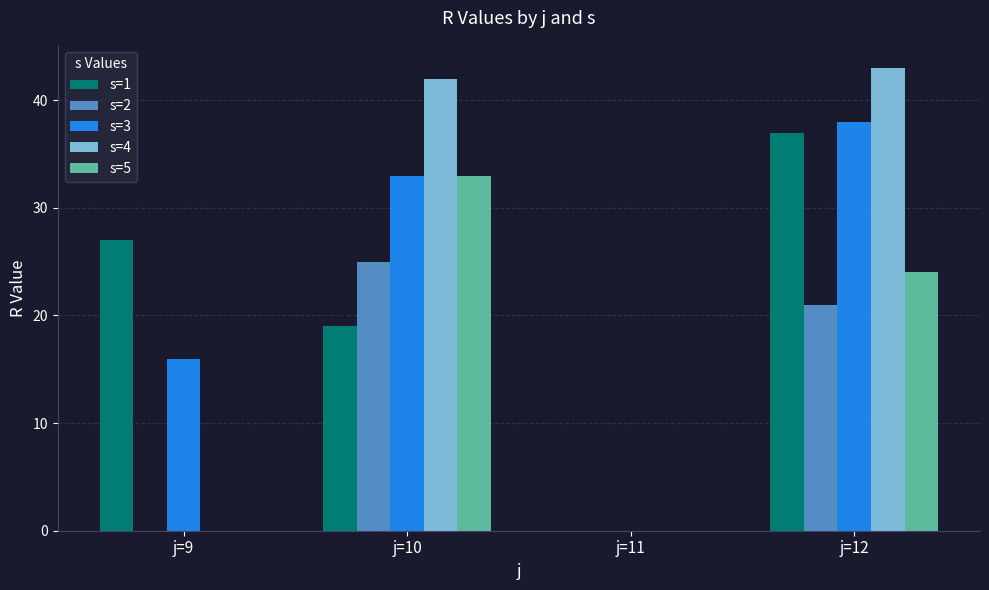

Which label corresponds to the largest value in the chart?

j=12